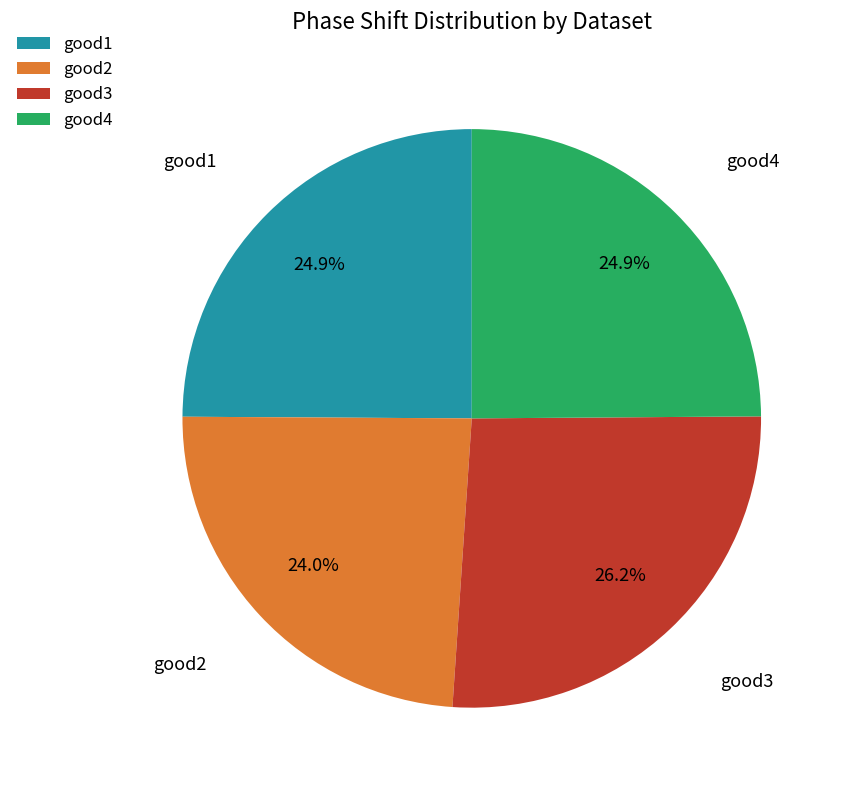

Does good4 account for over 50% of the chart?

No